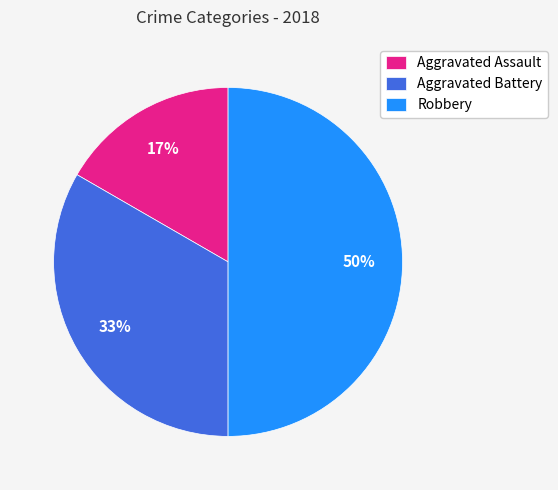

To the nearest percent, what is the difference between the largest and smallest slice percentages?

33%